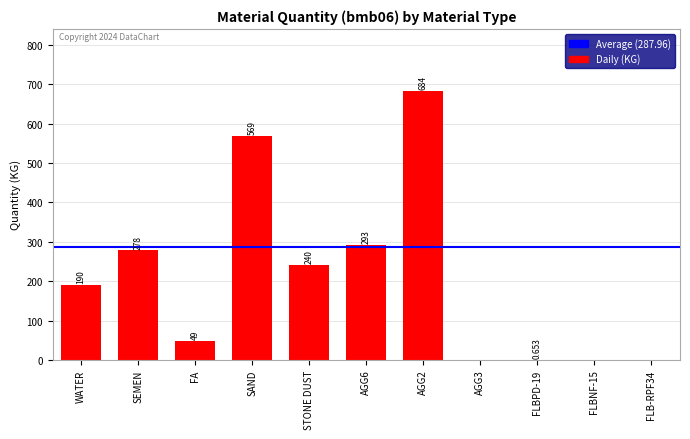

Which has a higher value, AGG3 or WATER?

WATER